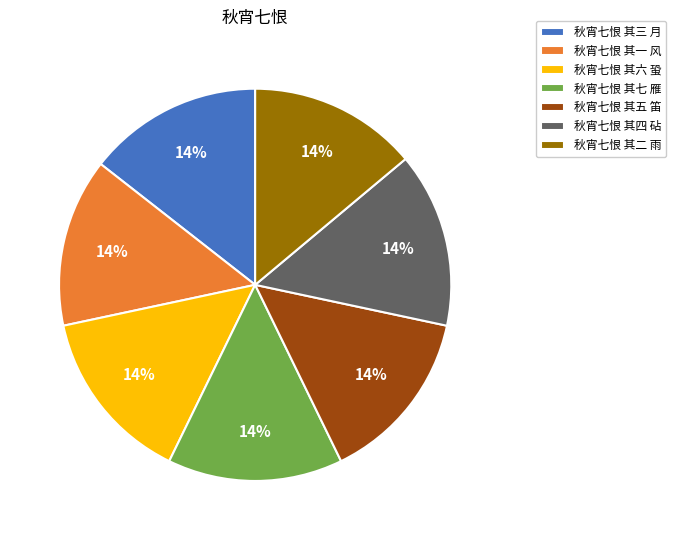

Combined, do 秋宵七恨 其三 月 and 秋宵七恨 其一 风 account for over 50%?

No